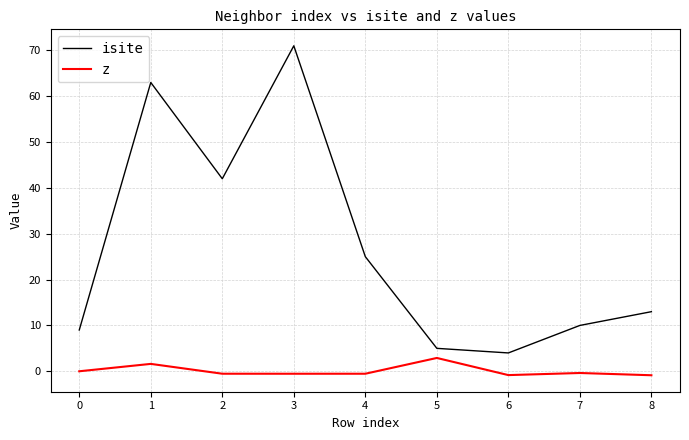

Rank the series at 2 from highest to lowest value.

isite, z